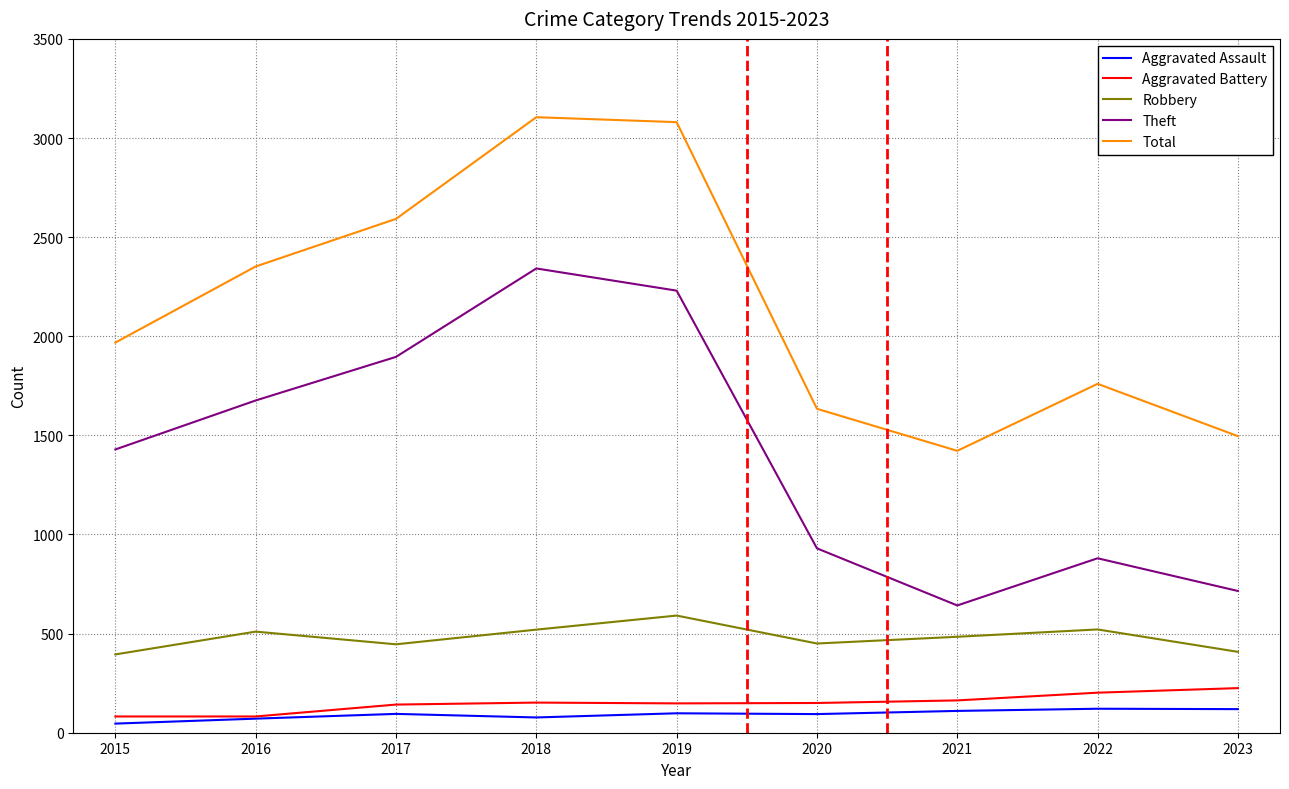

What are all the series names shown in the legend?

Aggravated Assault, Aggravated Battery, Robbery, Theft, Total